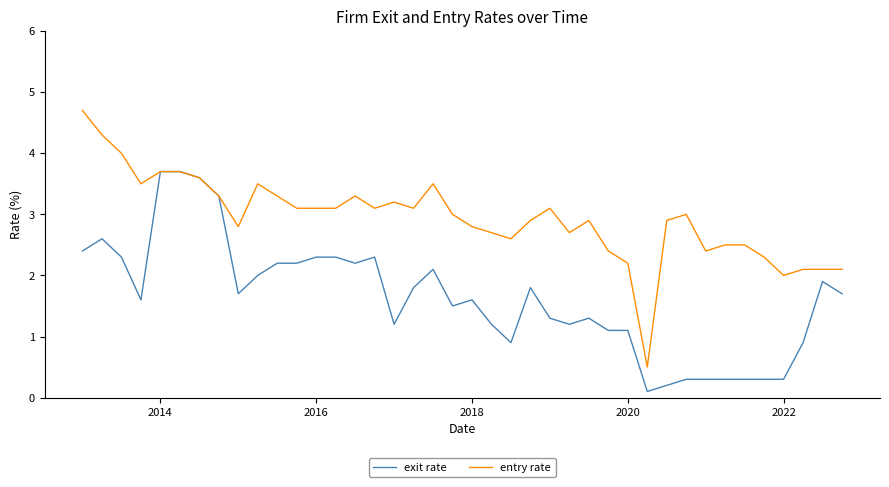

List the series in order of their overall mean, highest first.

entry rate, exit rate